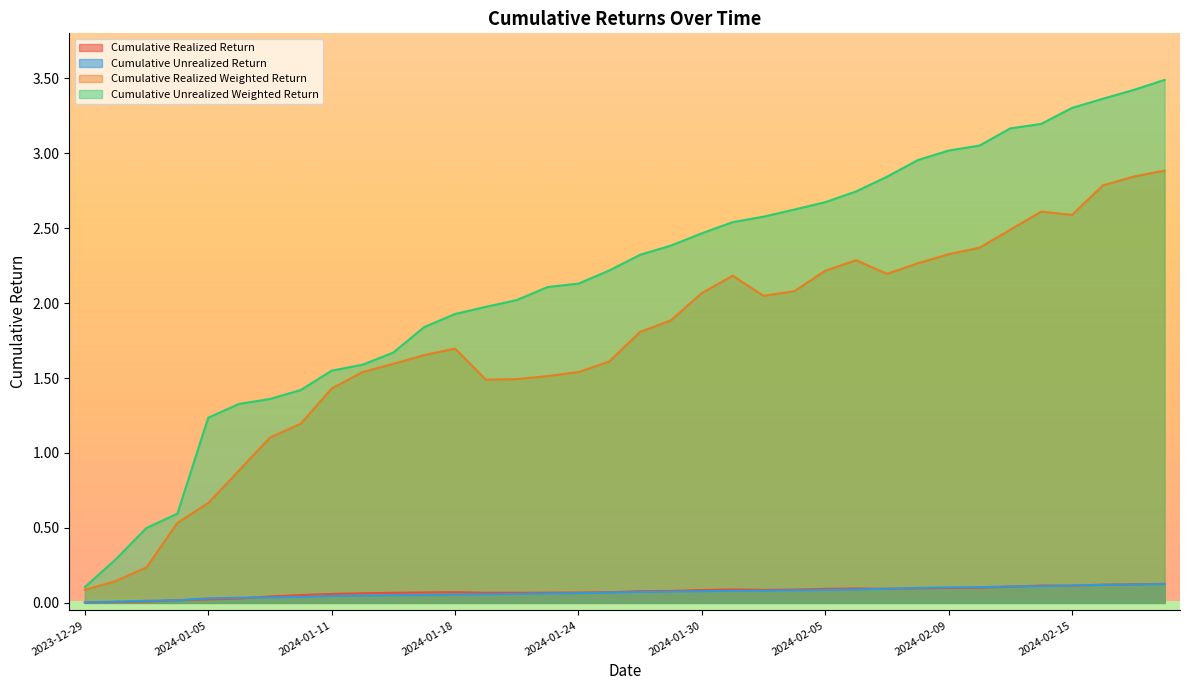

What is the spread (max minus min) of values at 2024-02-13?

3.1